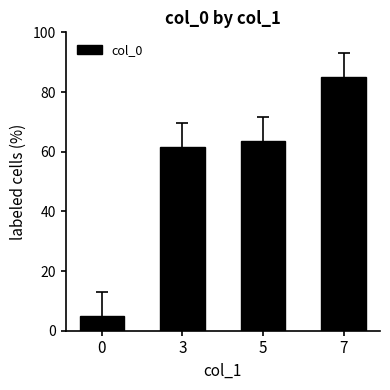

Rank the categories by value from highest to lowest.

7, 5, 3, 0